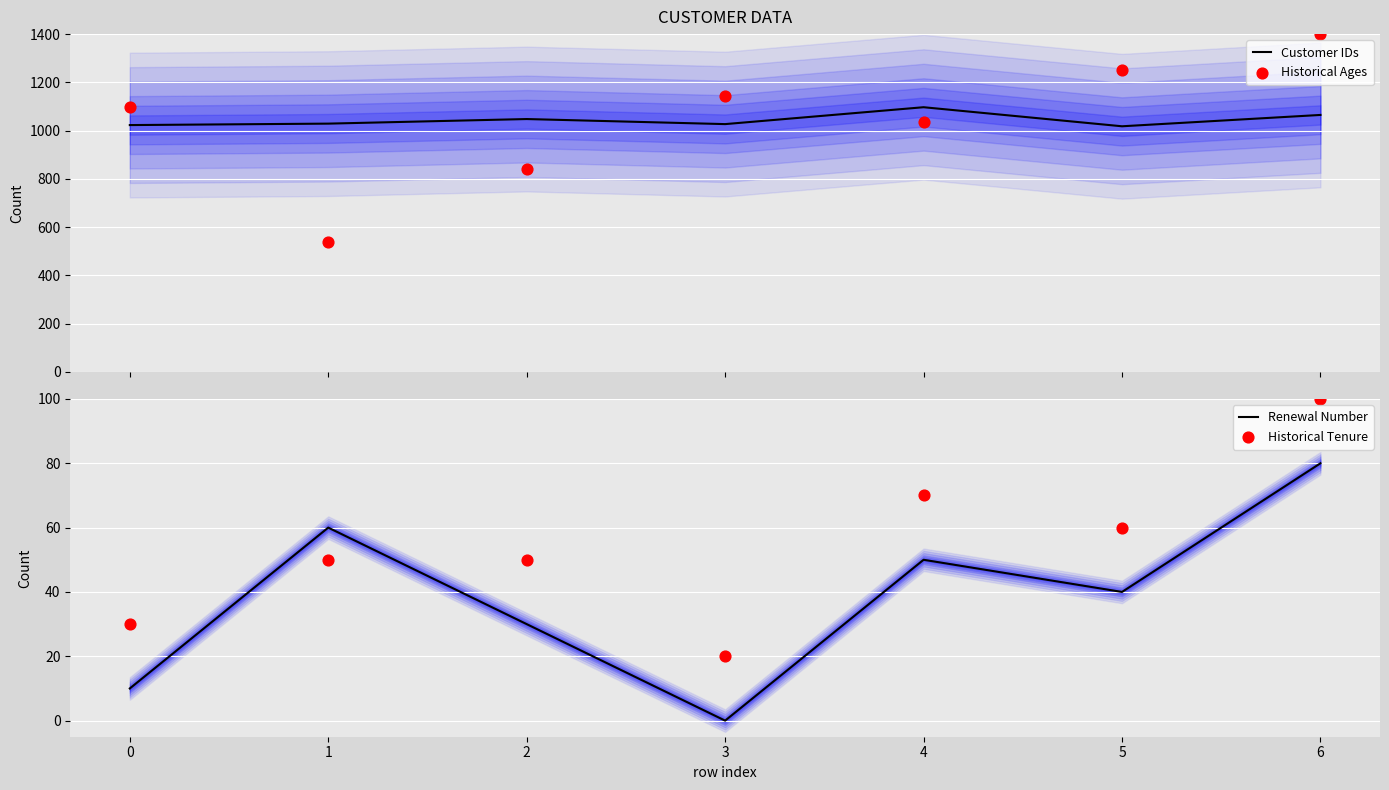

What is the minimum value for Customer IDs?

1018